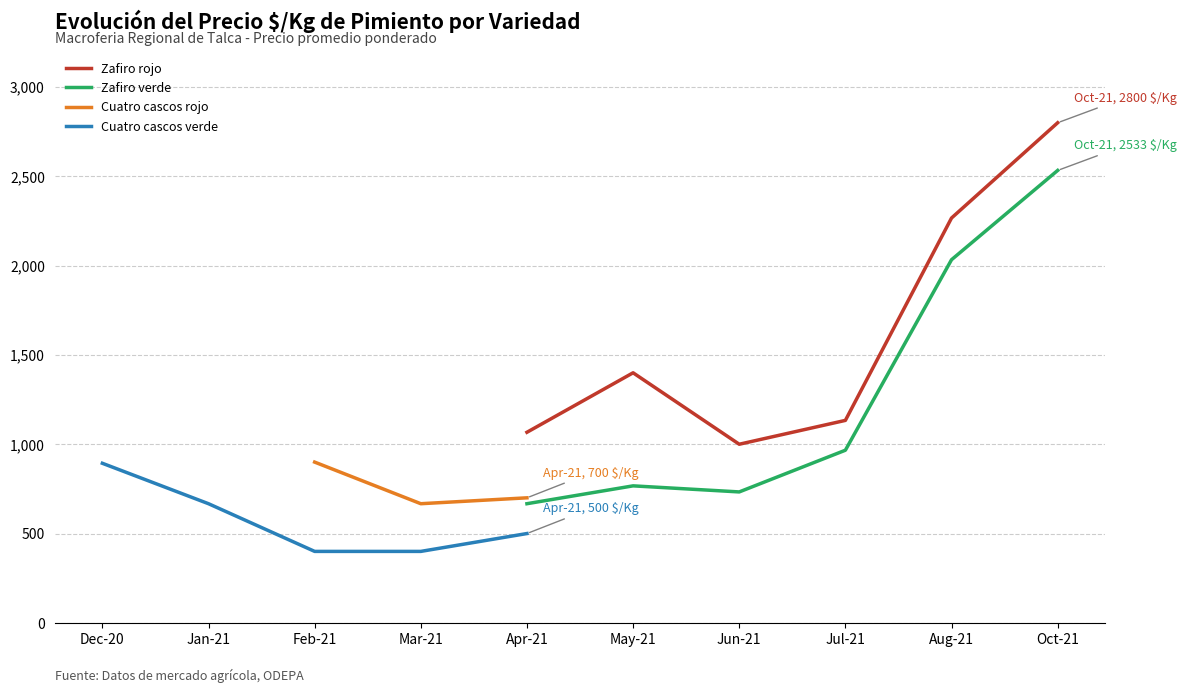

At which label is Zafiro rojo closest to 1900?

Aug-21